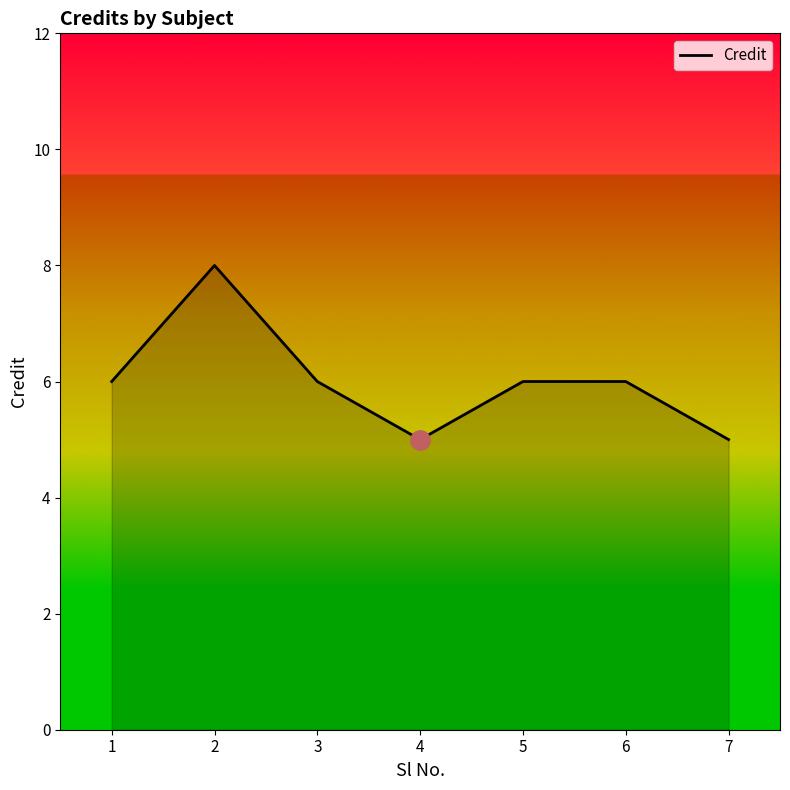

What is the minimum value shown in the chart?

5